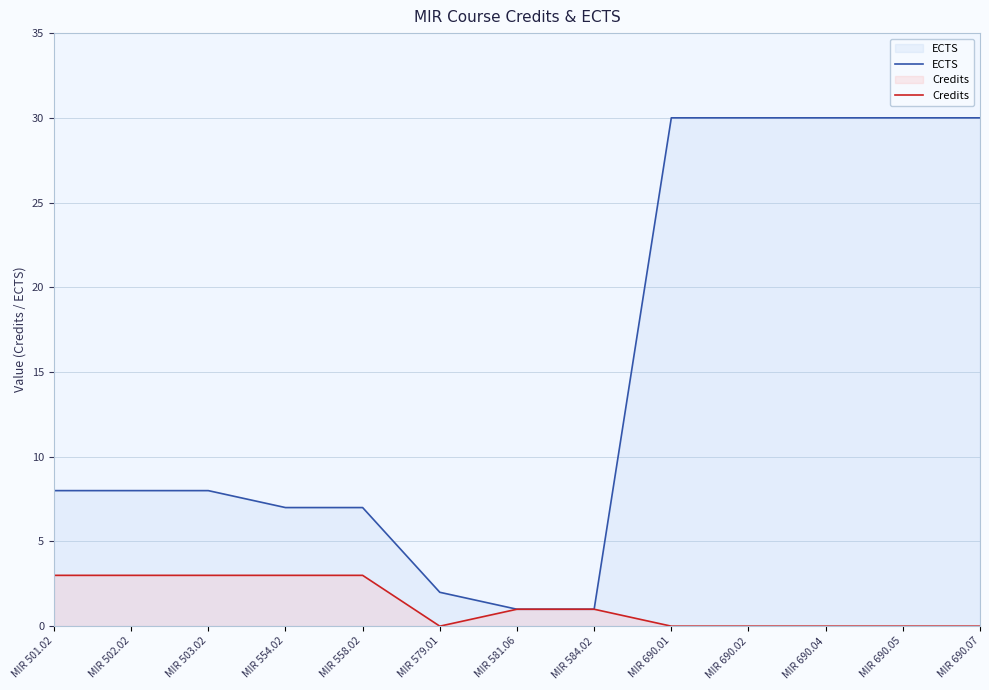

What is the difference between the ECTS values at MIR 501.02 and MIR 690.07?

22